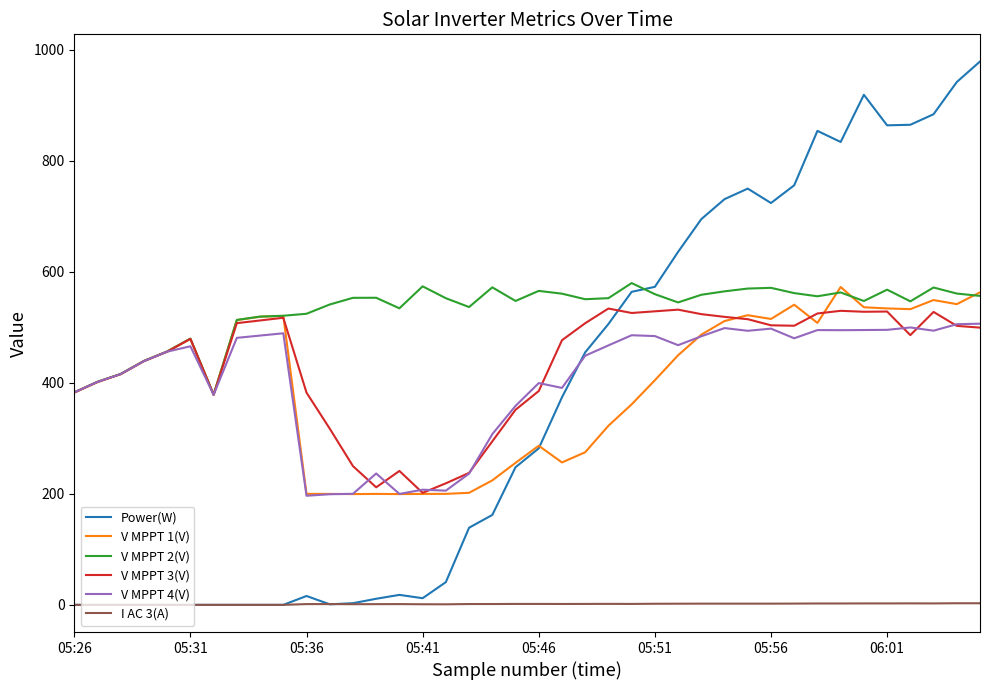

What is the highest value of the V MPPT 1(V) series?

572.7